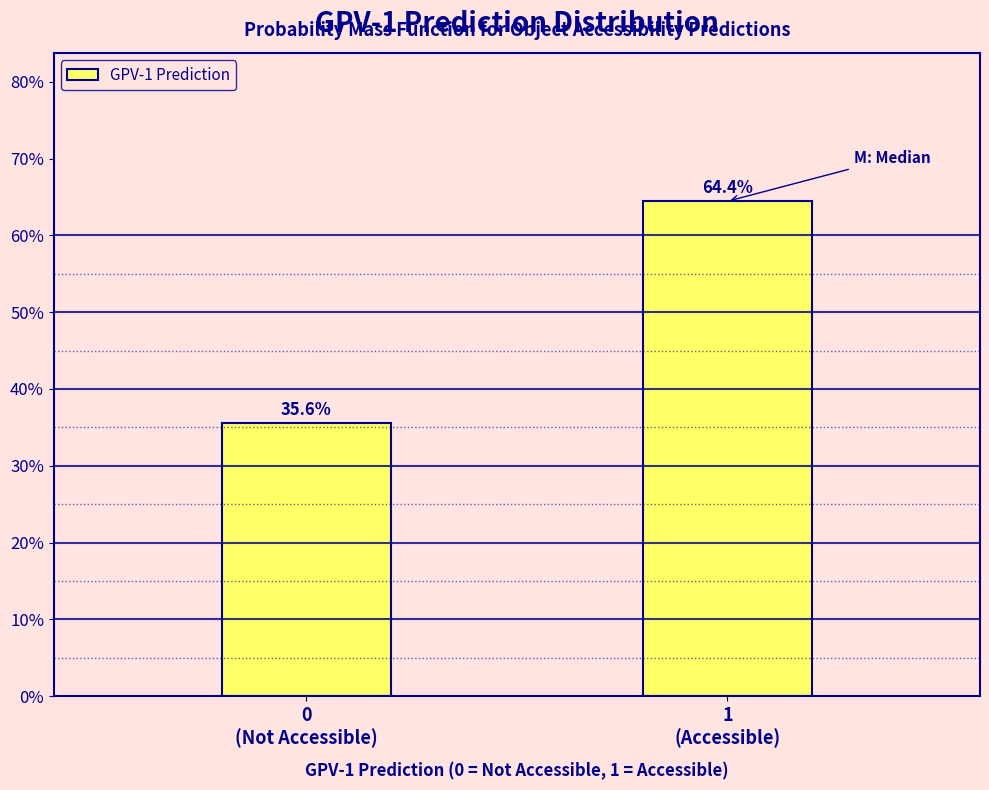

Reading left to right, what are all the values shown in this chart?

35.6	64.4